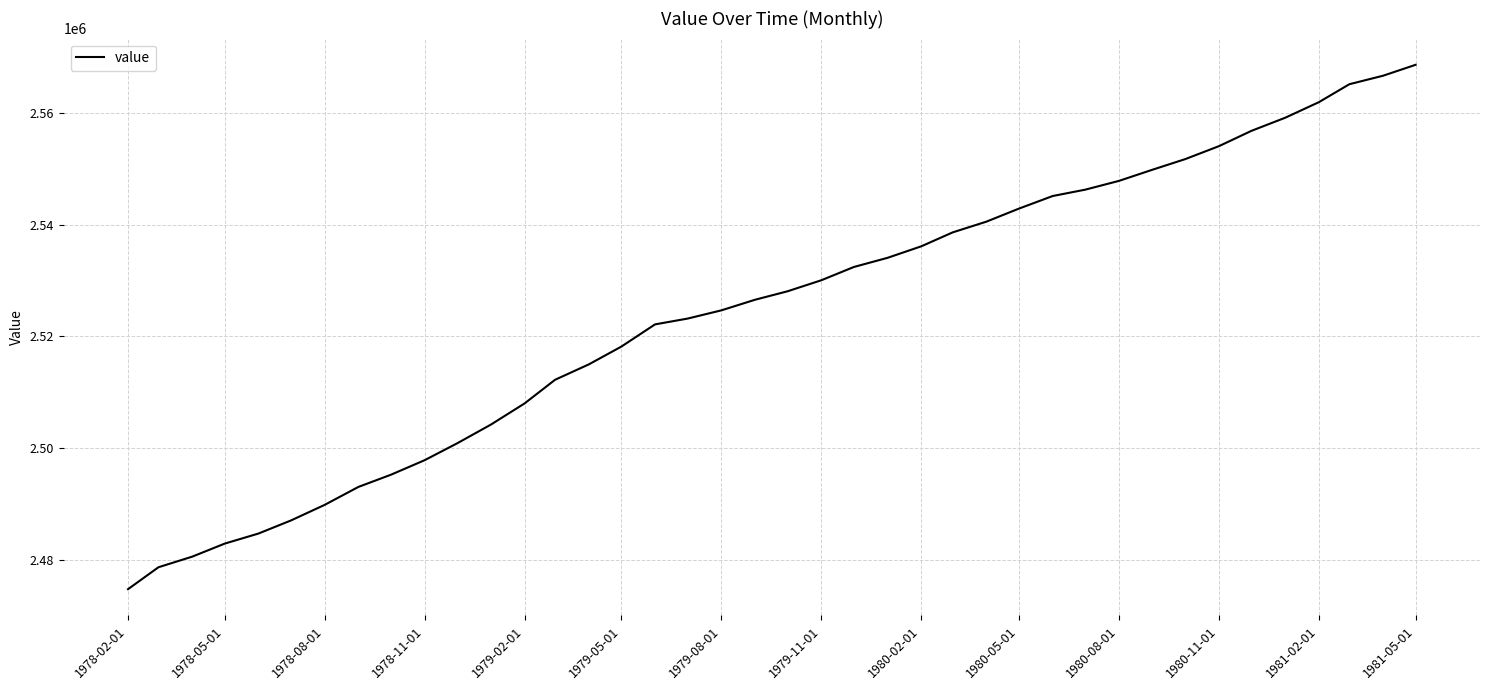

Reading left to right, extract all data points from this chart.

2474720	2478646	2480540	2482880	2484680	2487030	2489820	2493030	2495220	2497820	2500850	2504200	2507990	2512220	2514970	2518160	2522140	2523180	2524650	2526550	2528070	2530040	2532420	2534060	2536120	2538620	2540540	2542880	2545130	2546270	2547840	2549850	2551740	2554060	2556810	2559150	2561940	2565150	2566670	2568630